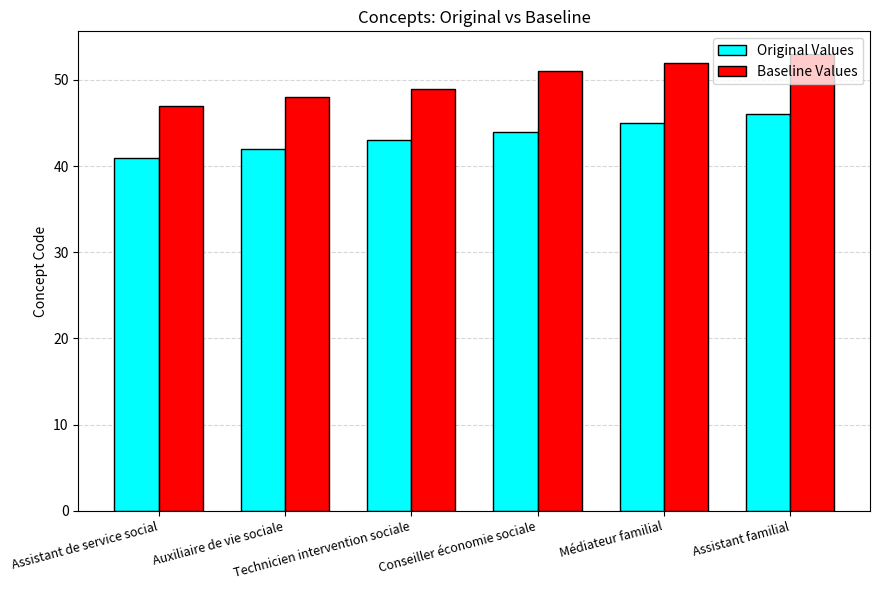

How many values in the Baseline Values series are below 51?

3